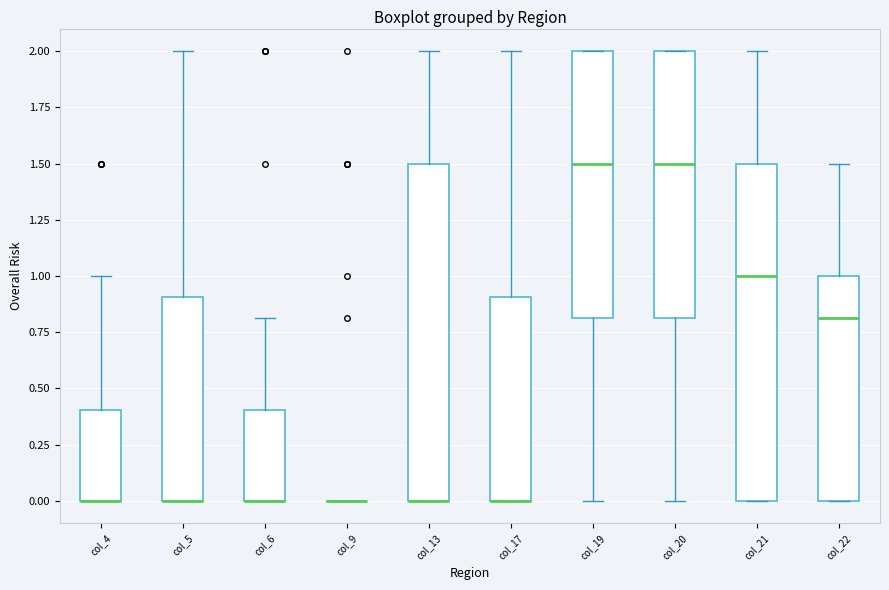

Reading left to right, transcribe this box plot: for each box, give where its median line is, the range the box spans, and where its two whiskers end, as read against the y-axis. The values are not printed on the chart, so give them approximately, as read against the axis.

col_4: median 0.0 (drawn on the box's lower edge), box 0.0 to 0.4, whiskers 0.0 to 1.0
col_5: median 0.0 (drawn on the box's lower edge), box 0.0 to 0.9, whiskers 0.0 to 2.0
col_6: median 0.0 (drawn on the box's lower edge), box 0.0 to 0.4, whiskers 0.0 to 0.8
col_9: box collapsed to a line at 0.0, whiskers 0.0 to 0.0
col_13: median 0.0 (drawn on the box's lower edge), box 0.0 to 1.5, whiskers 0.0 to 2.0
col_17: median 0.0 (drawn on the box's lower edge), box 0.0 to 0.9, whiskers 0.0 to 2.0
col_19: median 1.5, box 0.8 to 2.0, whiskers 0.0 to 2.0
col_20: median 1.5, box 0.8 to 2.0, whiskers 0.0 to 2.0
col_21: median 1.0, box 0.0 to 1.5, whiskers 0.0 to 2.0
col_22: median 0.8, box 0.0 to 1.0, whiskers 0.0 to 1.5